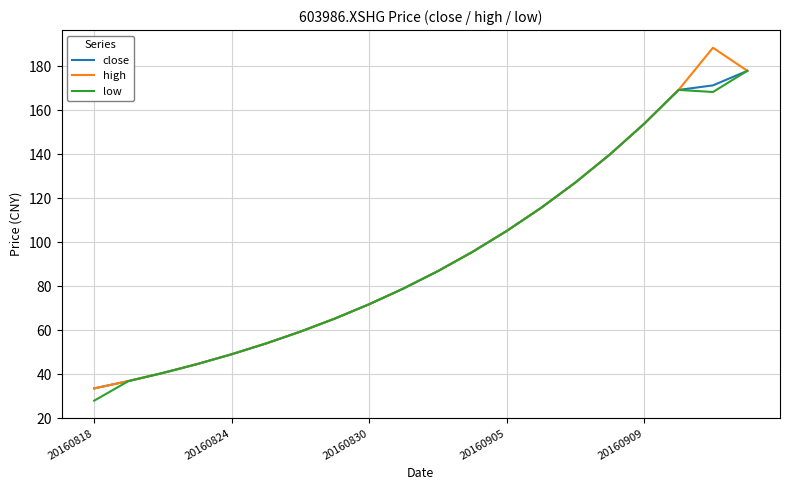

What is the highest value of the high series?

188.5